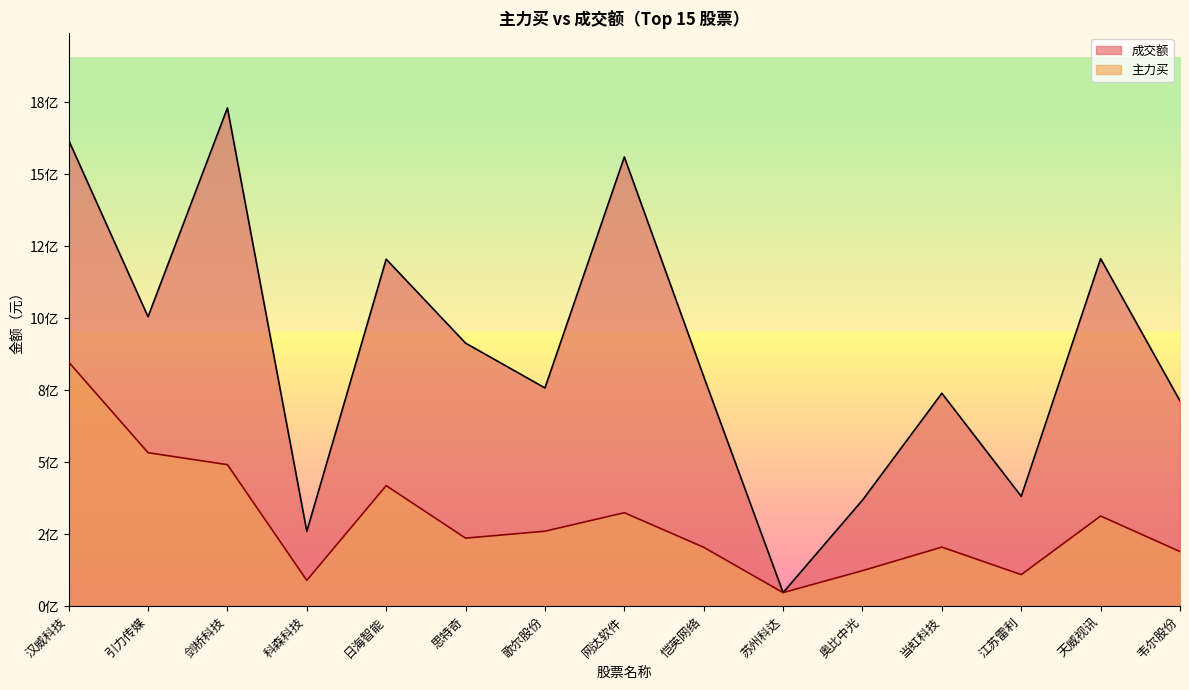

What is the average value of the 成交额 series?

887177550